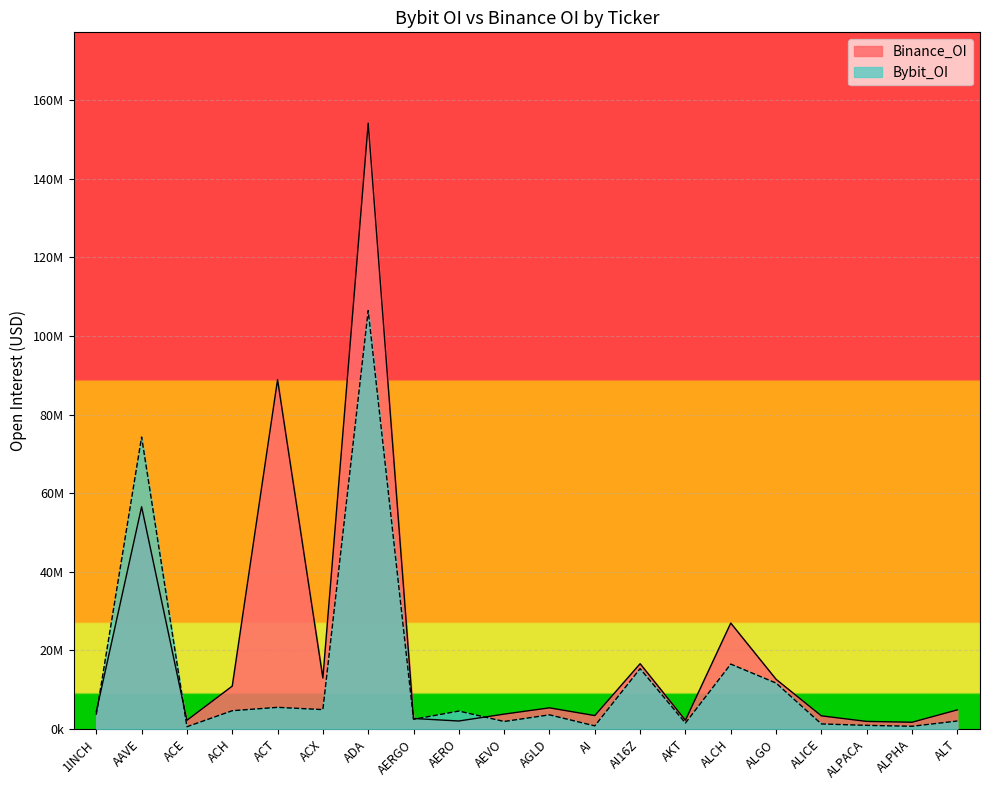

What is the maximum value shown in the chart?

154135579